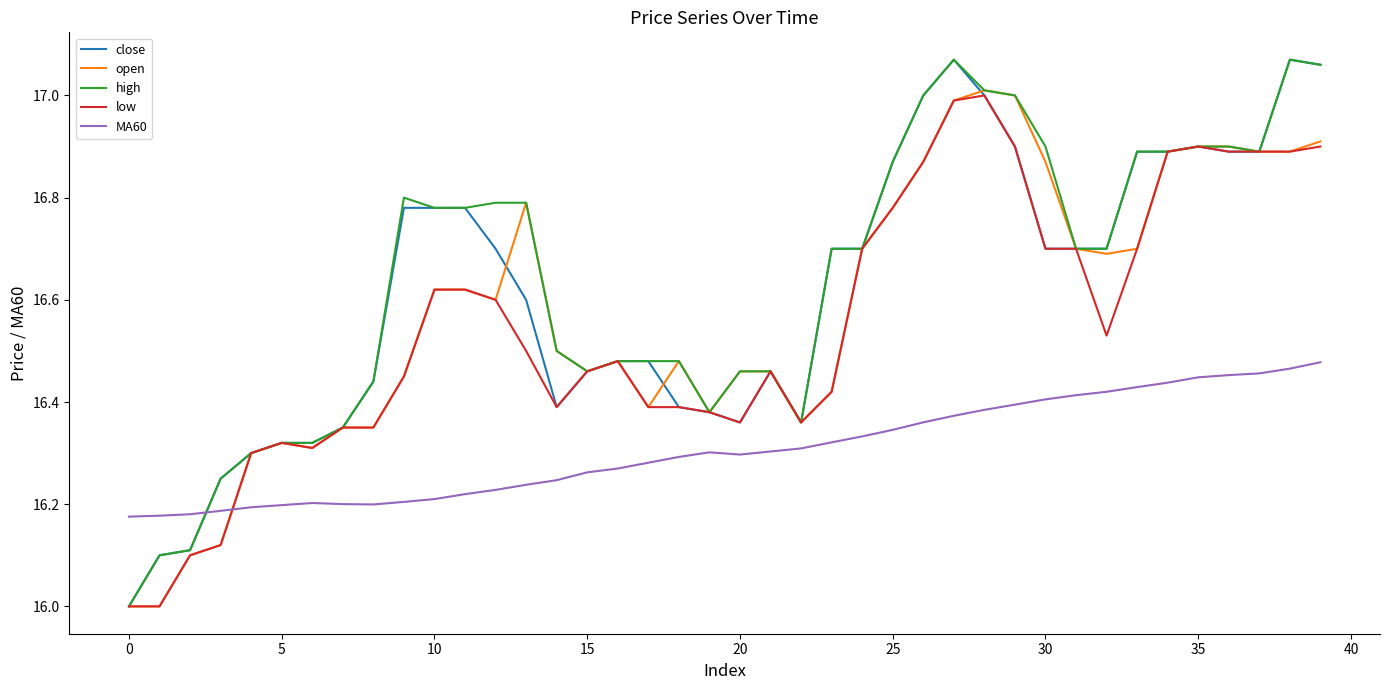

True or false: close and open cross at least once.

True